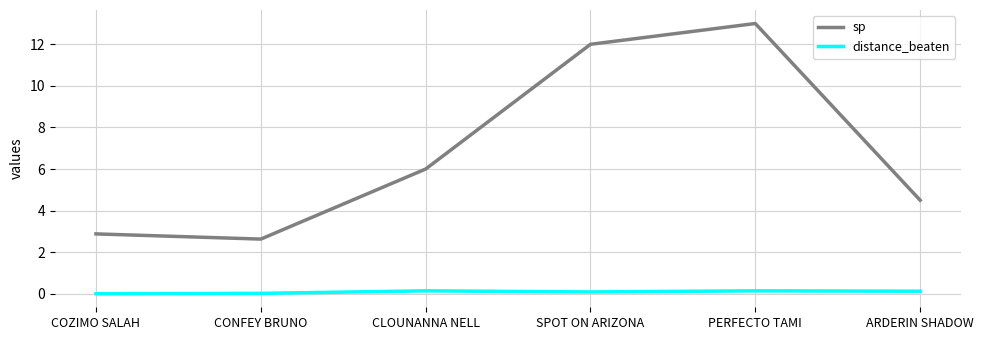

Where is sp nearest to the value 7?

CLOUNANNA NELL